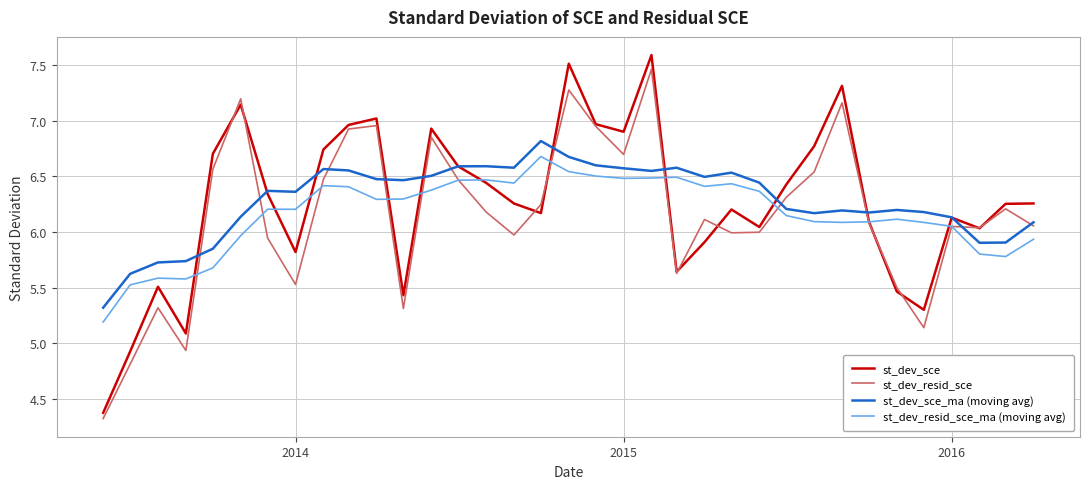

Which series has the widest spread of values?

st_dev_sce